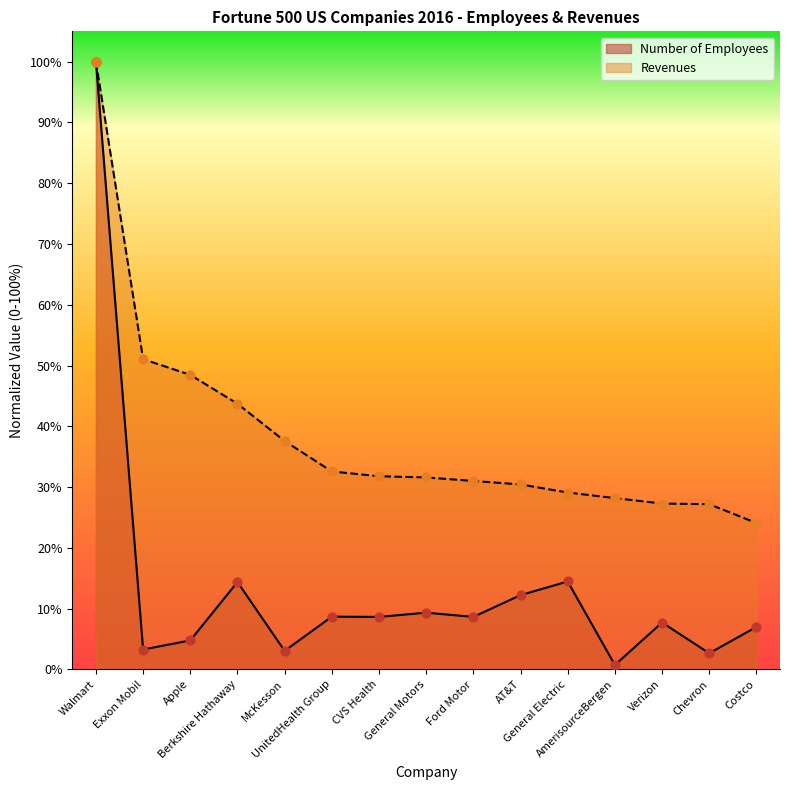

Which series has the largest total across all categories?

Revenues